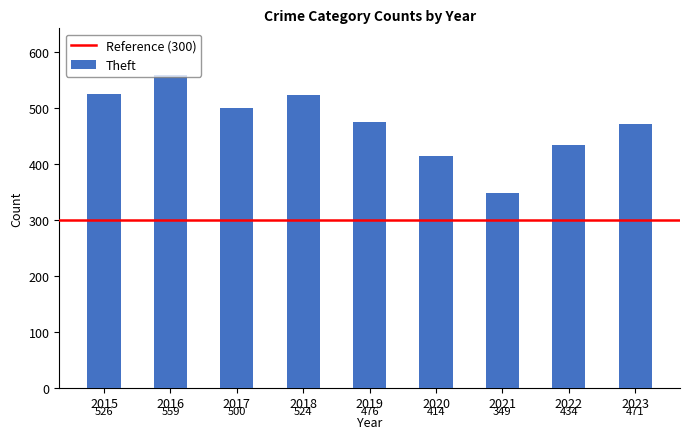

How many bars are there in total?

9